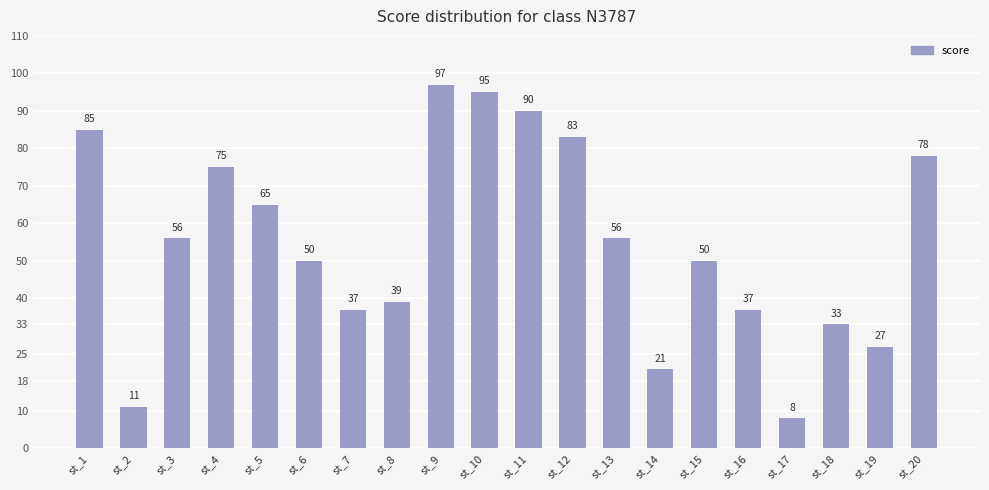

Which category has the lowest value across all series?

st_17